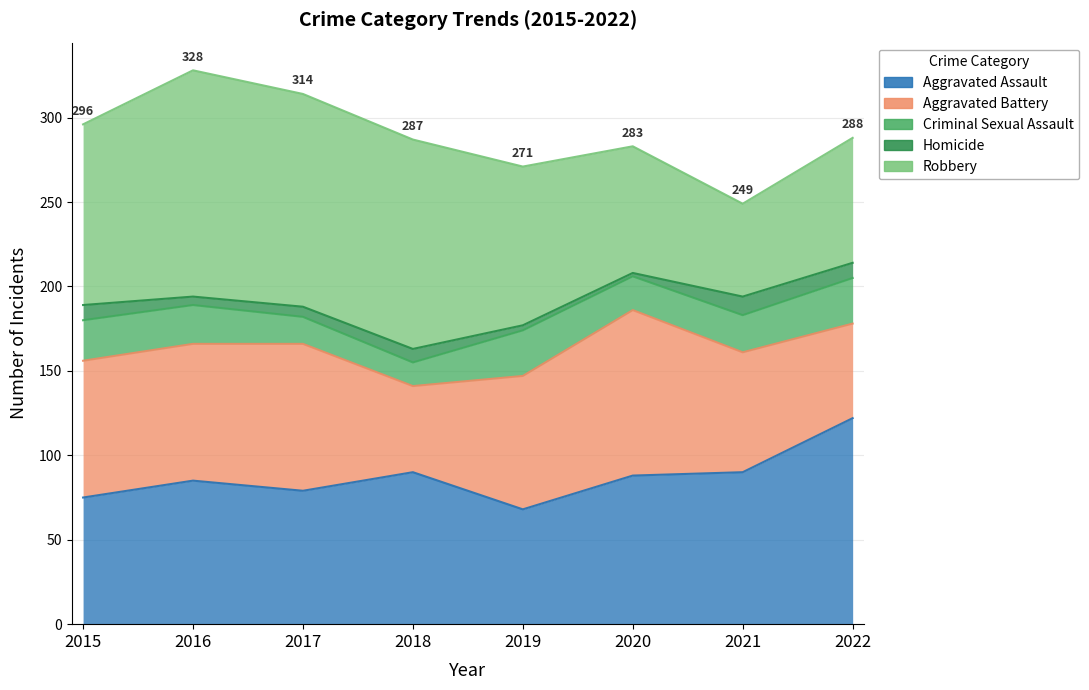

At which category does Criminal Sexual Assault reach its first local valley?

2018